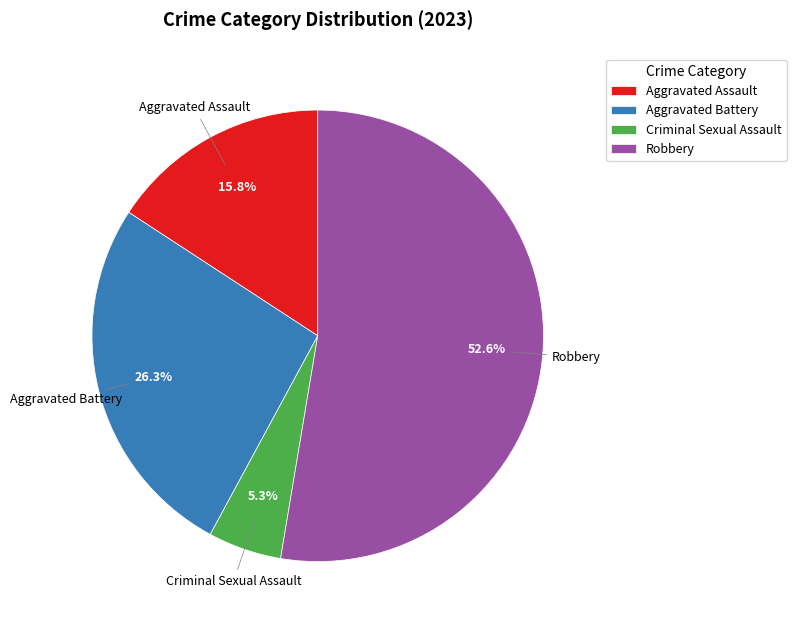

Approximately how many times larger is the value at Aggravated Assault compared to Aggravated Battery?

0.6